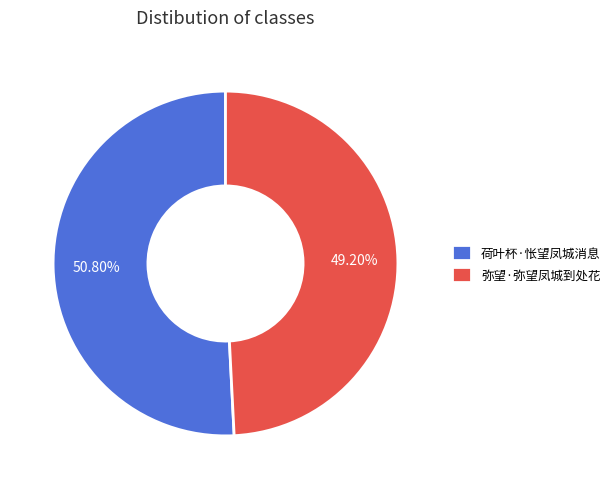

What percentage is the 弥望·弥望凤城到处花 slice, to the nearest percent?

49%